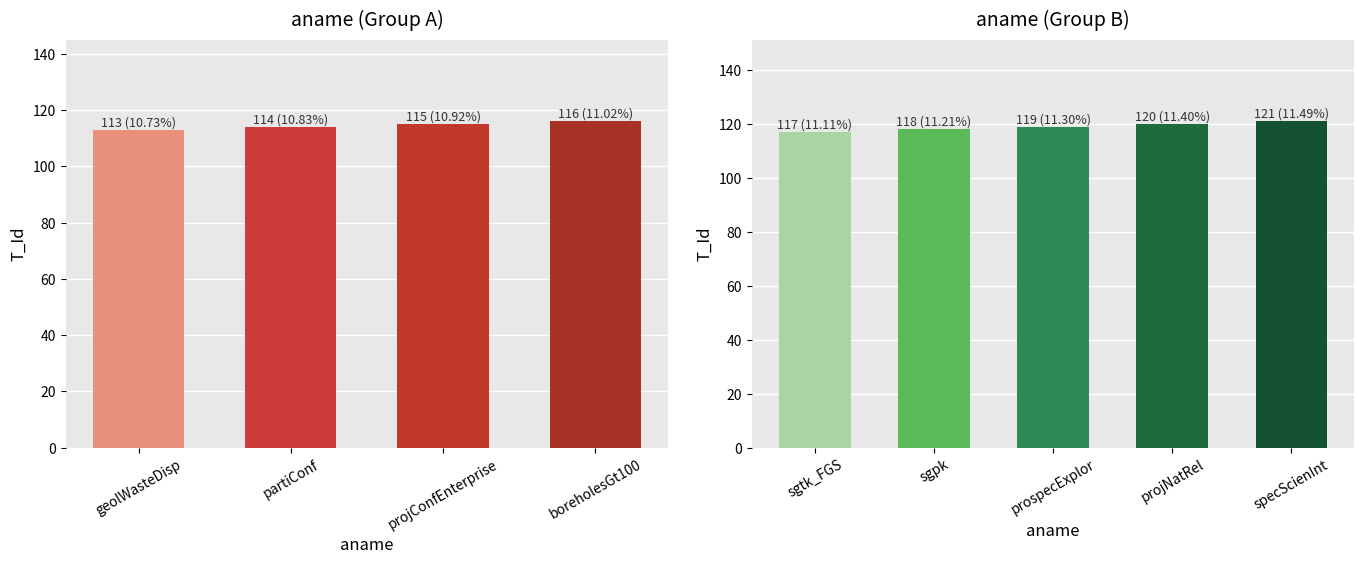

How many bars are there in total?

9